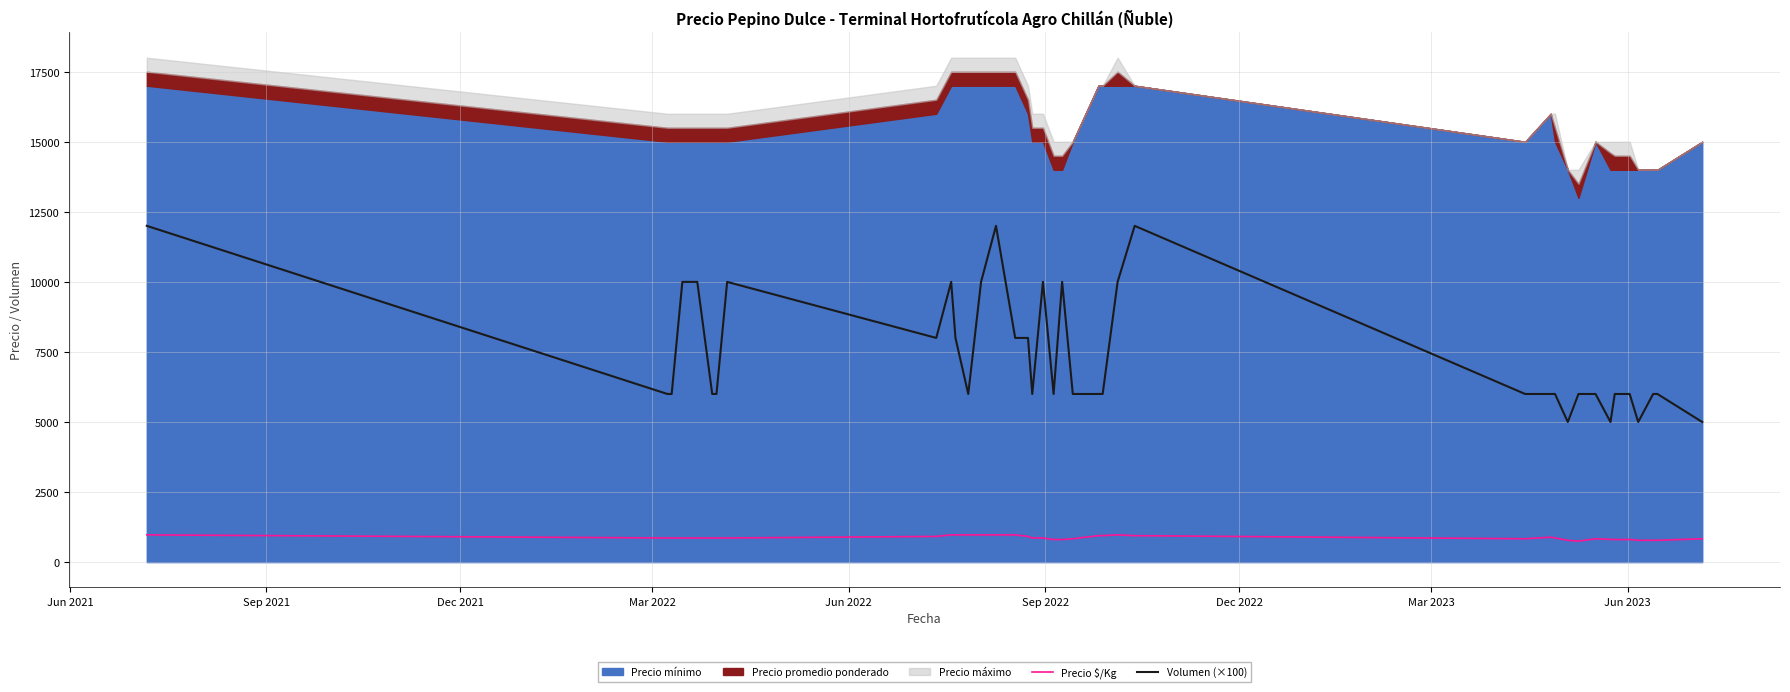

What is the sum of all Precio $/Kg values?

34031